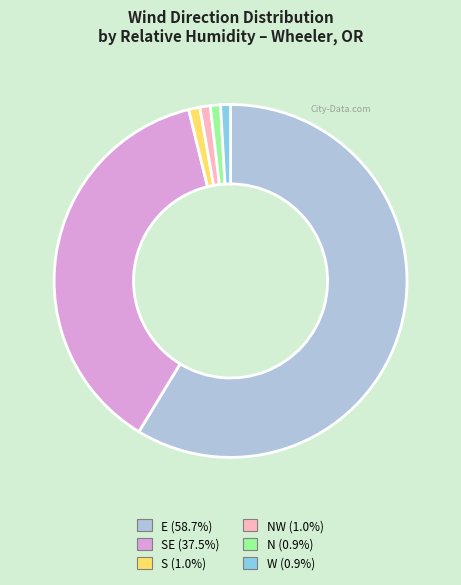

Which category has the smallest portion of the pie?

W